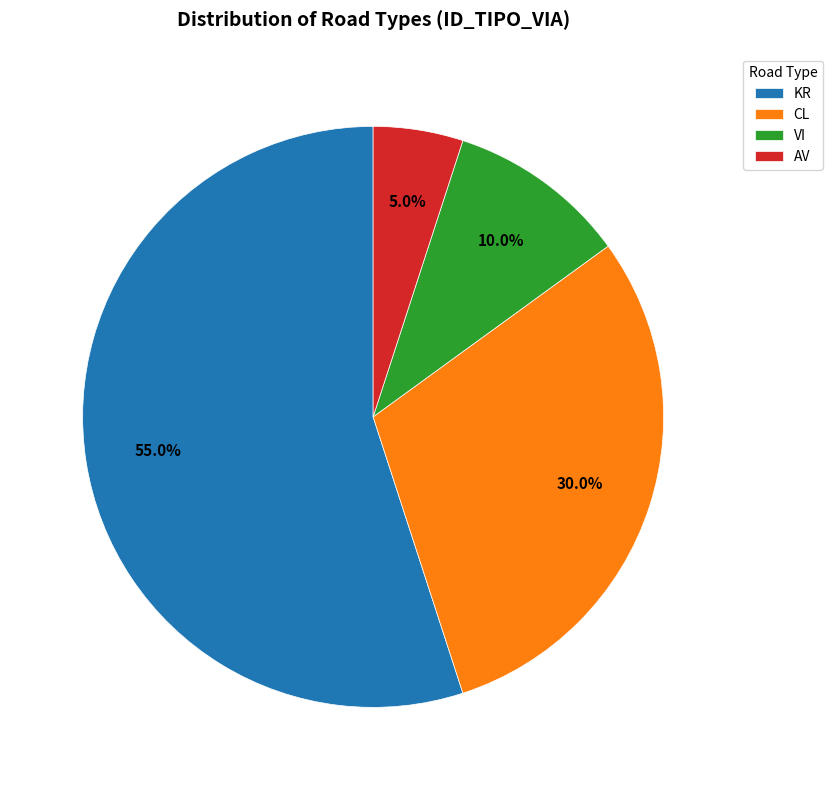

Which has a higher value, VI or AV?

VI